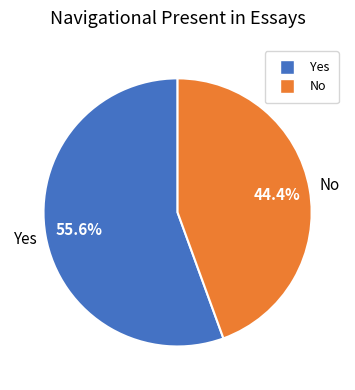

Is it true that Yes is 68% of the pie?

False